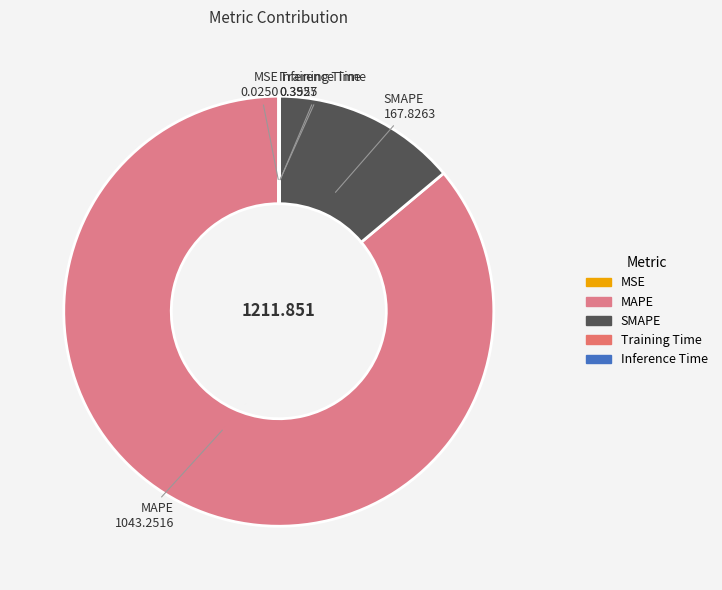

Which category accounts for the majority?

MAPE